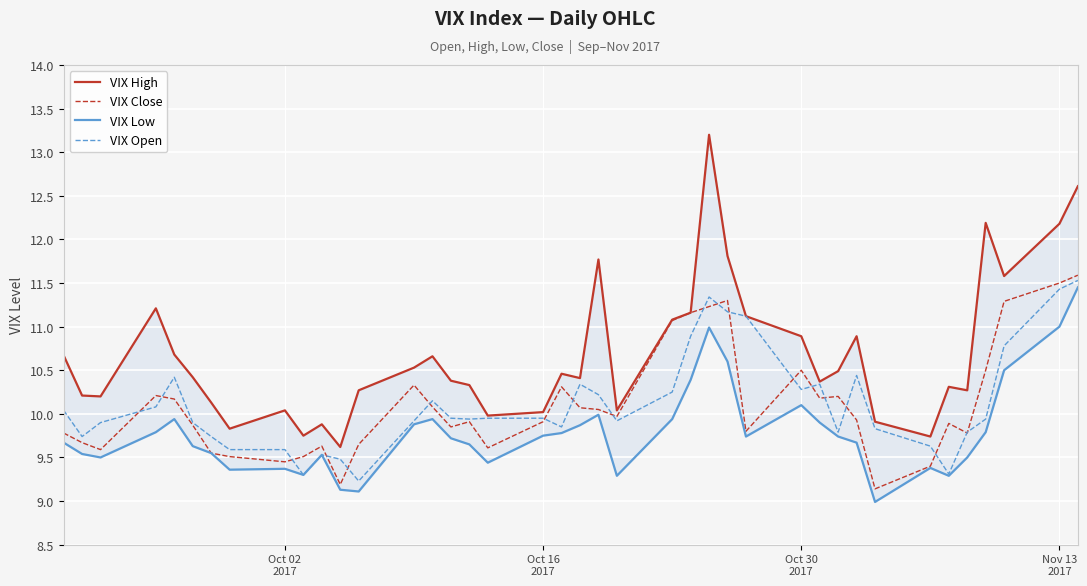

How many data points in VIX Low are above 9?

39